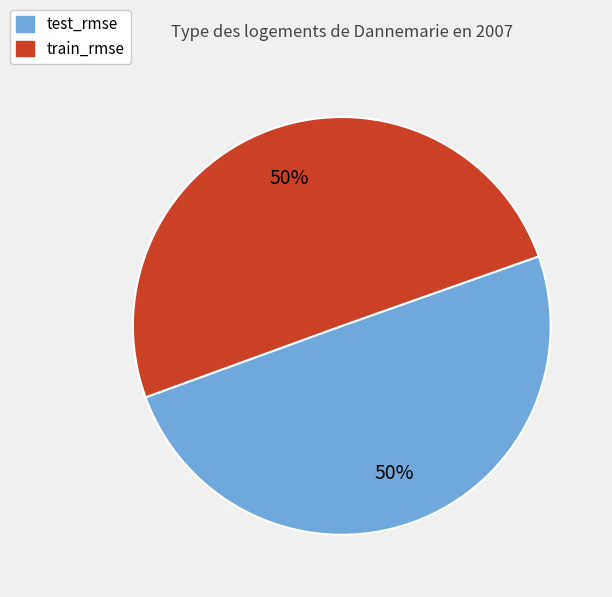

What percentage is the test_rmse slice, to the nearest percent?

50%